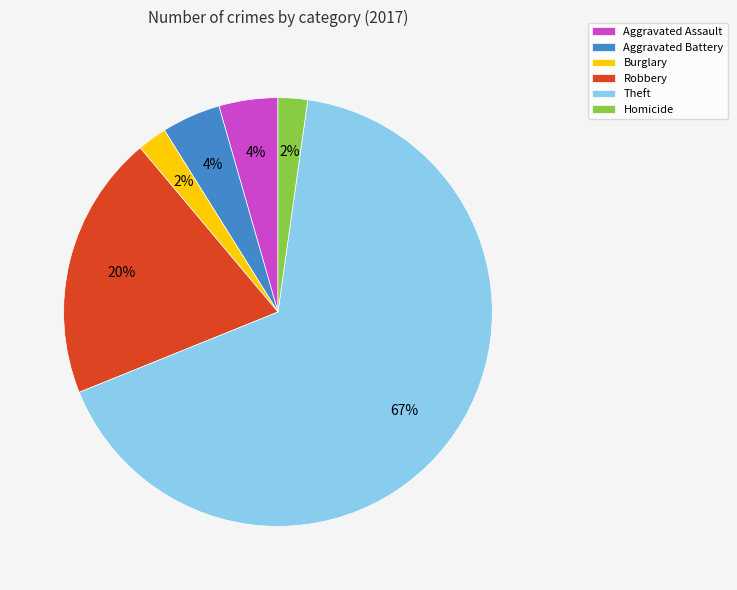

The Theft slice represents 67% of the pie. True or false?

True